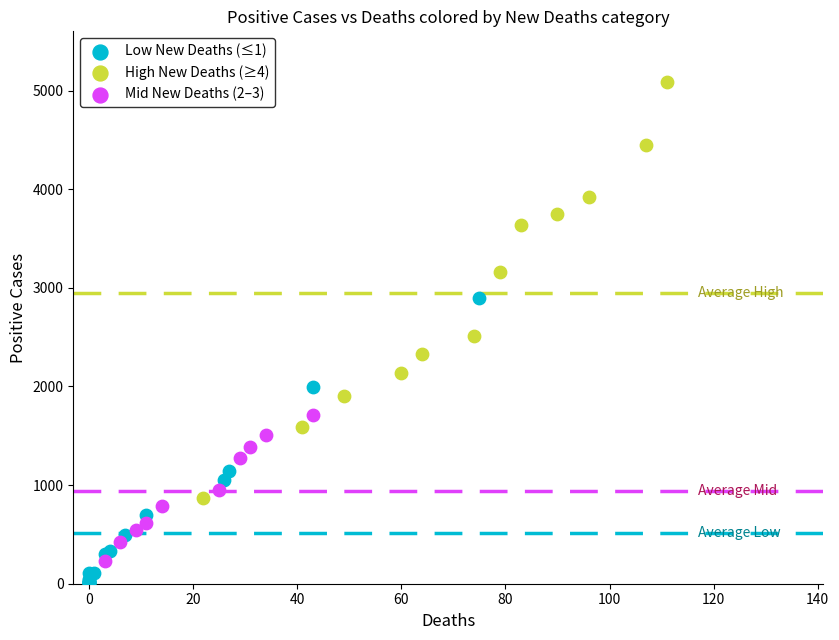

Which series contains the lowest Y value?

Low New Deaths (≤1)